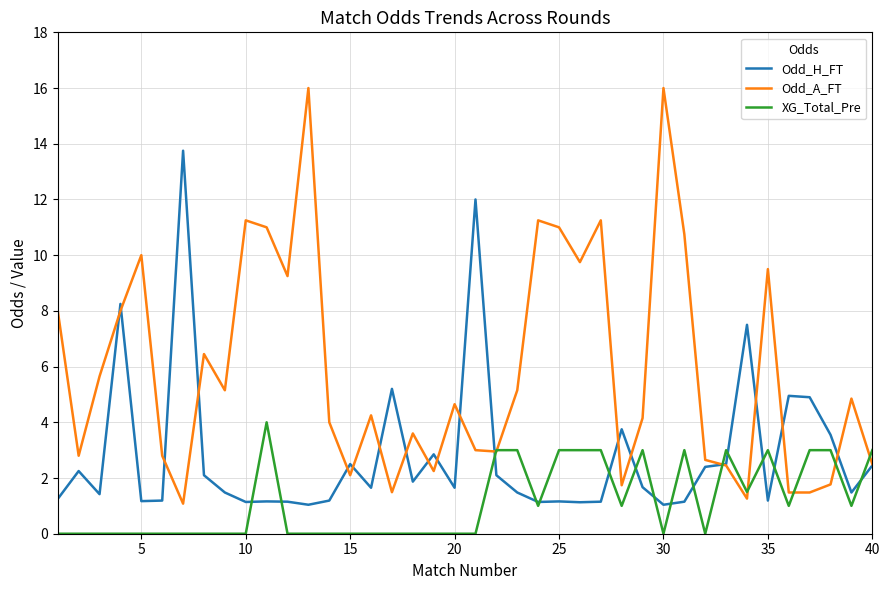

List the series in order of their overall mean, lowest first.

XG_Total_Pre, Odd_H_FT, Odd_A_FT